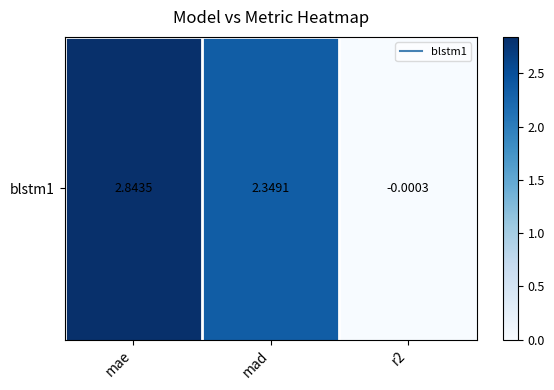

Is it true that the value at mae is 1.8?

False